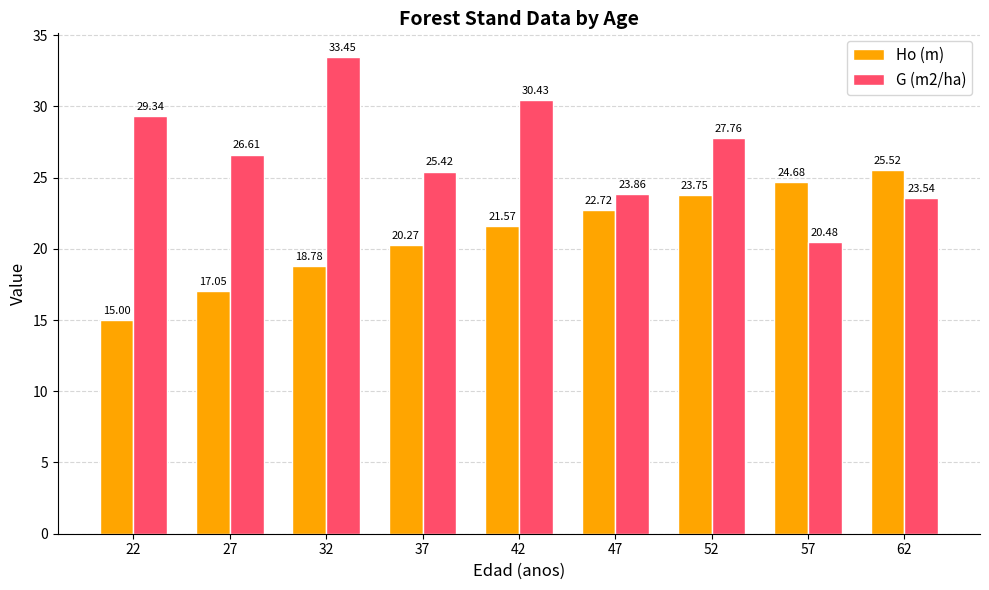

Rank the categories by Ho (m) value from highest to lowest.

62, 57, 52, 47, 42, 37, 32, 27, 22